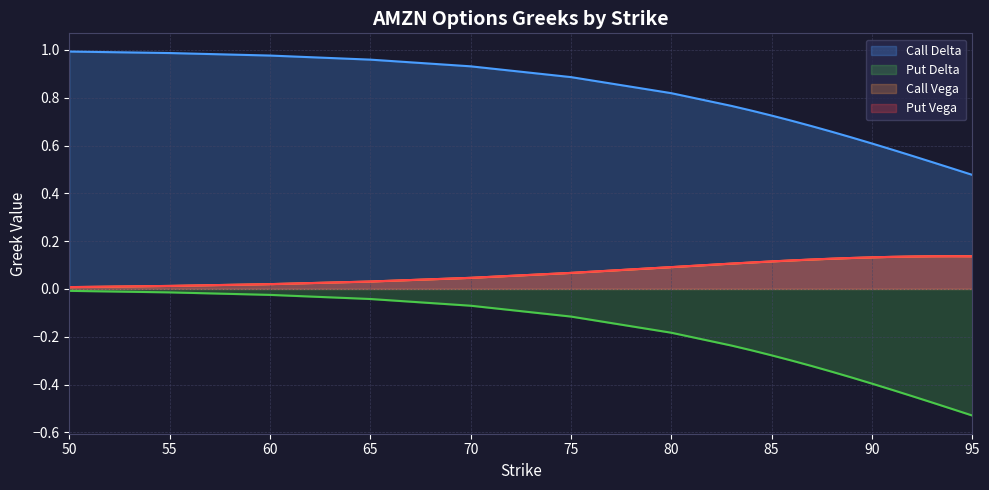

Reading left to right, list all the values displayed in this chart.

Call Delta: 1.0	1.0	1.0	1.0	0.9	0.9	0.8	0.8	0.7	0.7	0.7	0.7	0.7	0.6	0.6	0.6	0.6	0.5	0.5	0.5
Put Delta: -0.0	-0.0	-0.0	-0.0	-0.1	-0.1	-0.2	-0.2	-0.3	-0.3	-0.3	-0.3	-0.3	-0.4	-0.4	-0.4	-0.4	-0.5	-0.5	-0.5
Call Vega: 0.0	0.0	0.0	0.0	0.0	0.1	0.1	0.1	0.1	0.1	0.1	0.1	0.1	0.1	0.1	0.1	0.1	0.1	0.1	0.1
Put Vega: 0.0	0.0	0.0	0.0	0.0	0.1	0.1	0.1	0.1	0.1	0.1	0.1	0.1	0.1	0.1	0.1	0.1	0.1	0.1	0.1